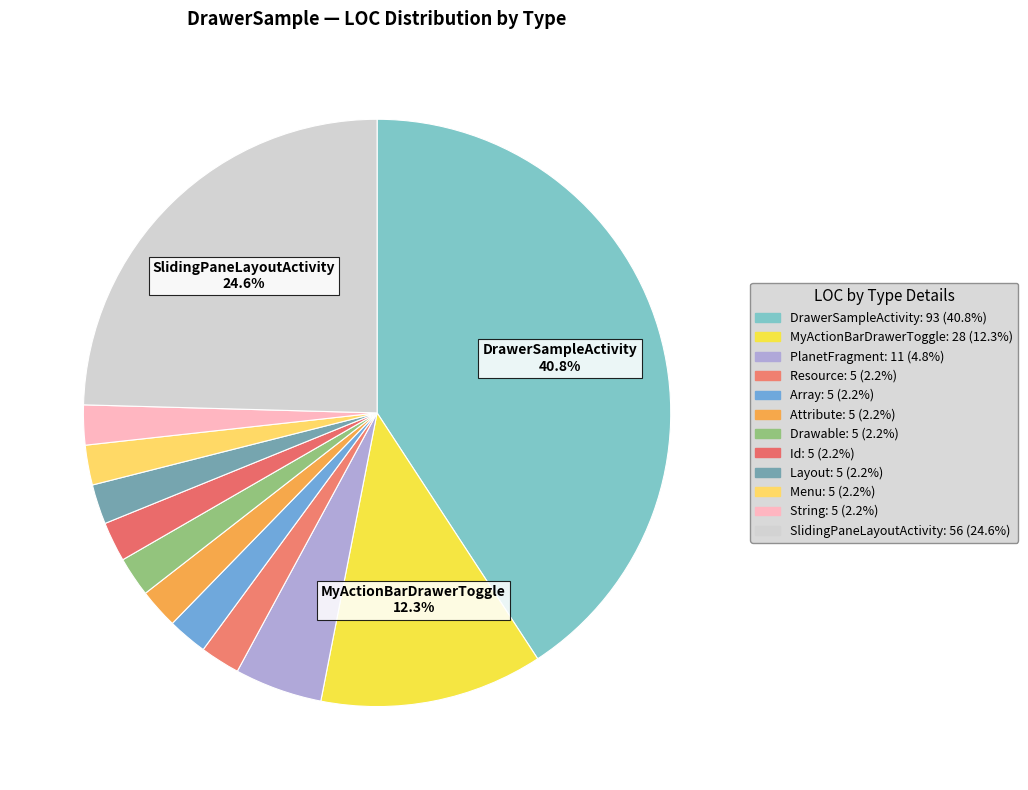

To the nearest percent, what is the combined percentage of Layout and Id?

4%